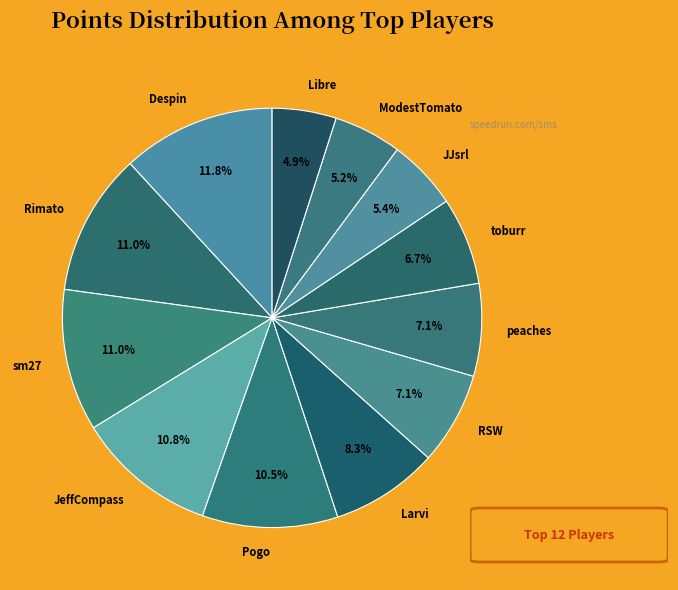

What is the largest slice in the pie chart?

Despin